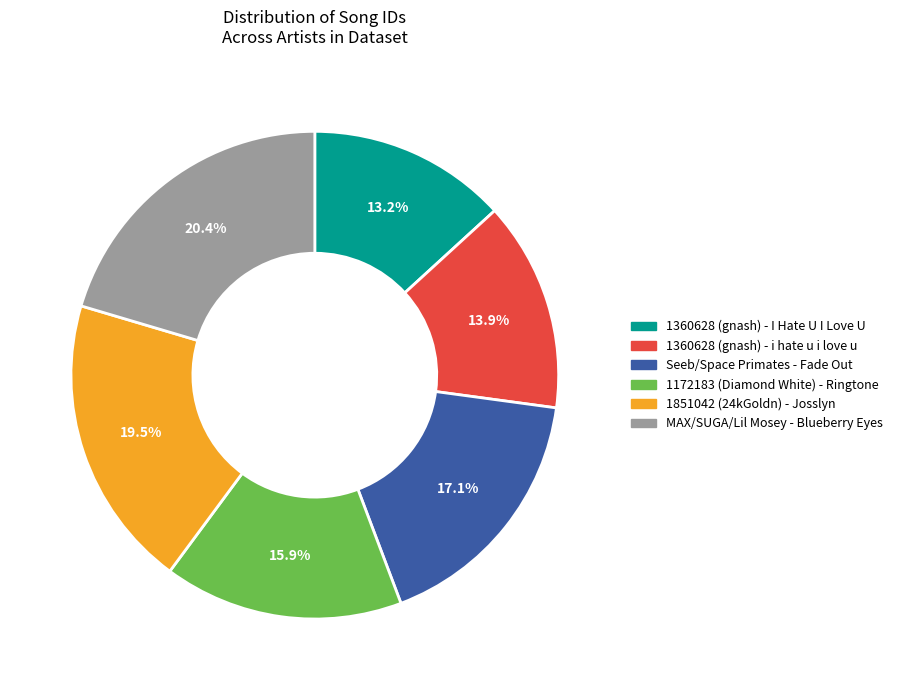

What is the total percentage of 1851042 (24kGoldn) - Josslyn and 1360628 (gnash) - I Hate U I Love U?

32.7%